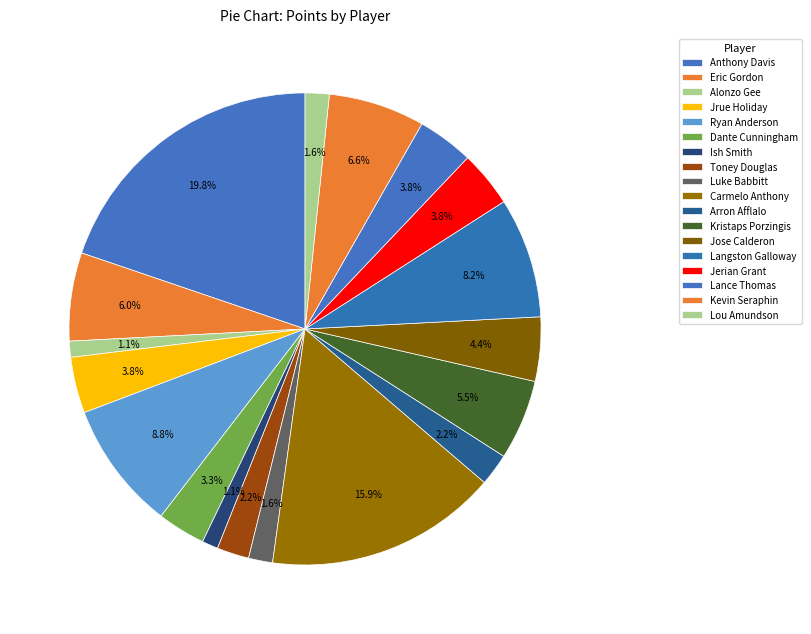

How many segments does this pie chart have?

18